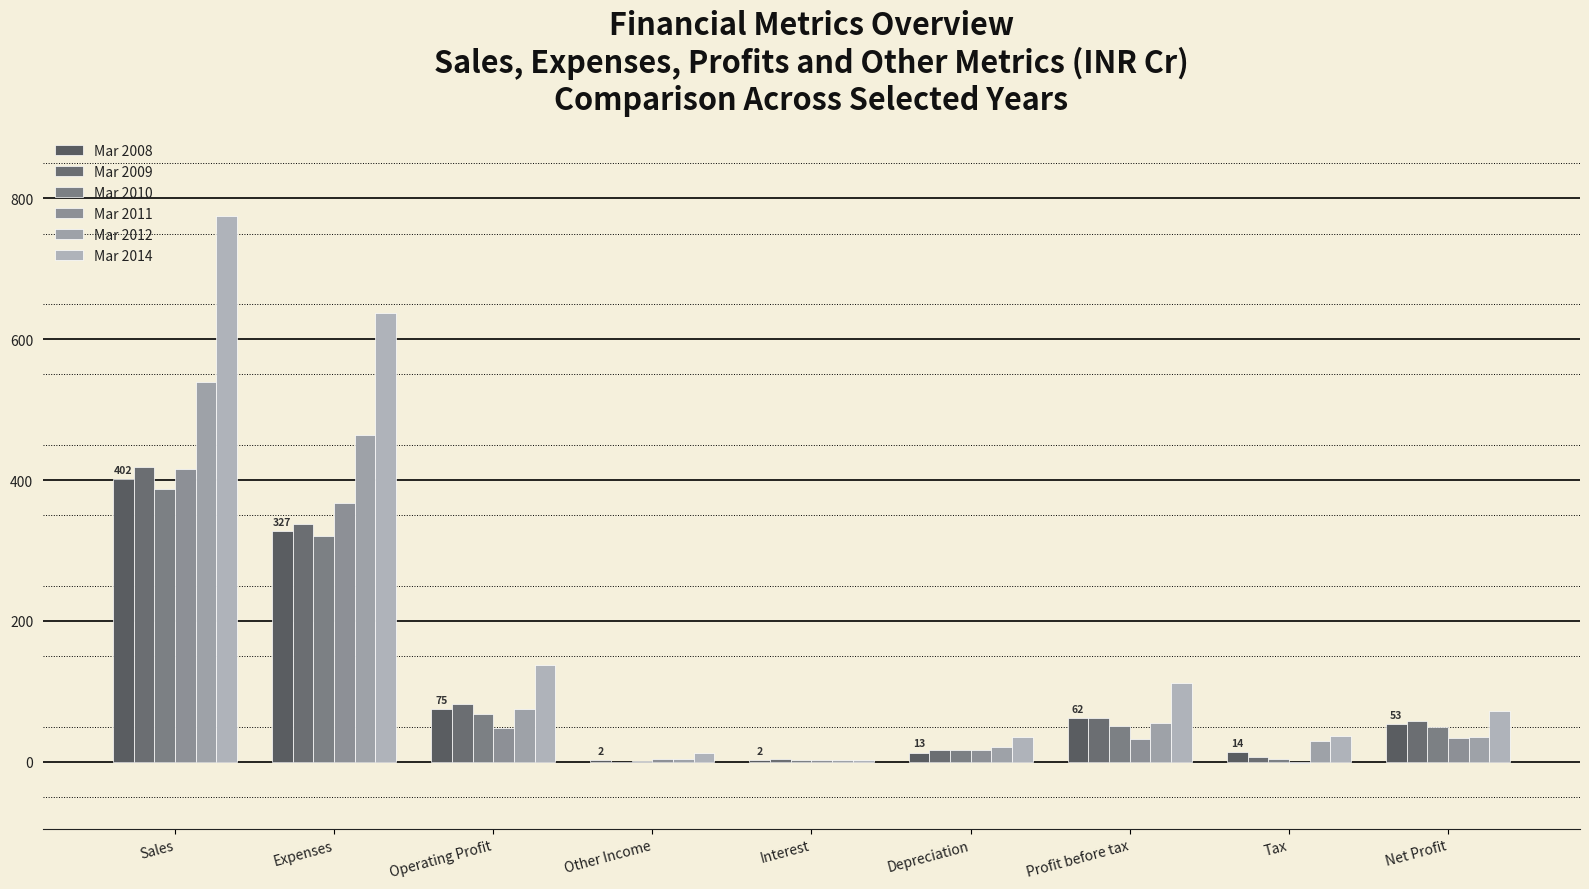

Rank the series by their maximum value, from lowest to highest.

Mar 2010, Mar 2008, Mar 2011, Mar 2009, Mar 2012, Mar 2014